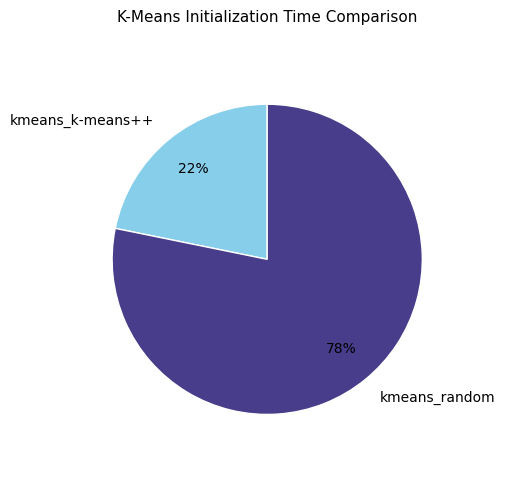

What is the ratio of the value at kmeans_k-means++ to the value at kmeans_random?

0.3